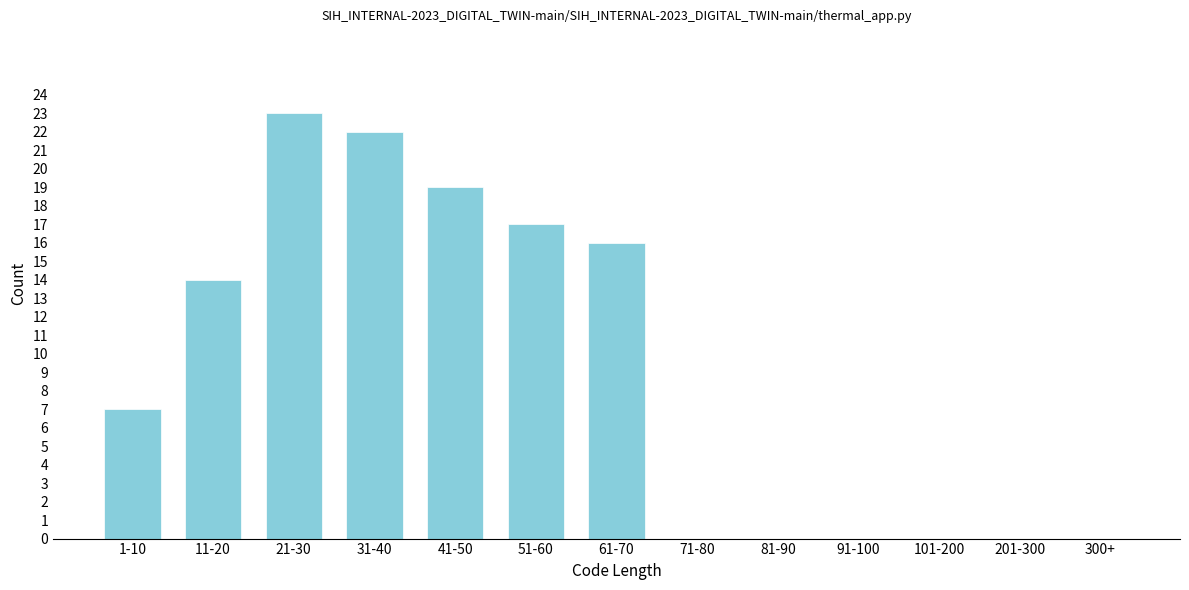

Reading left to right, transcribe all the data shown in this chart.

1-10=7	11-20=14	21-30=23	31-40=22	41-50=19	51-60=17	61-70=16	71-80=0	81-90=0	91-100=0	101-200=0	201-300=0	300+=0